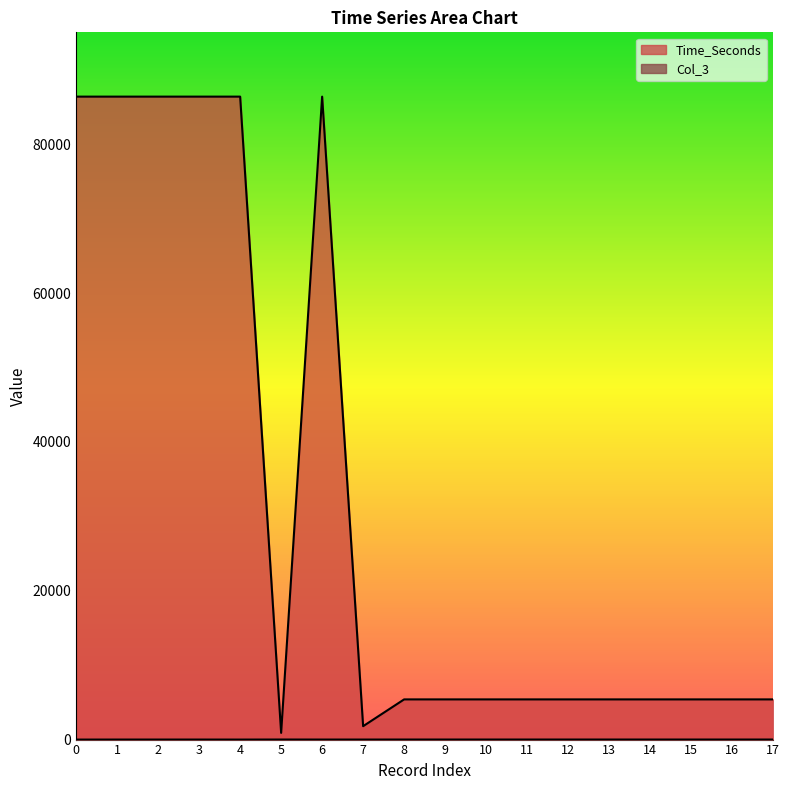

True or false: Time_Seconds has more than 2 points higher than both neighbors.

False